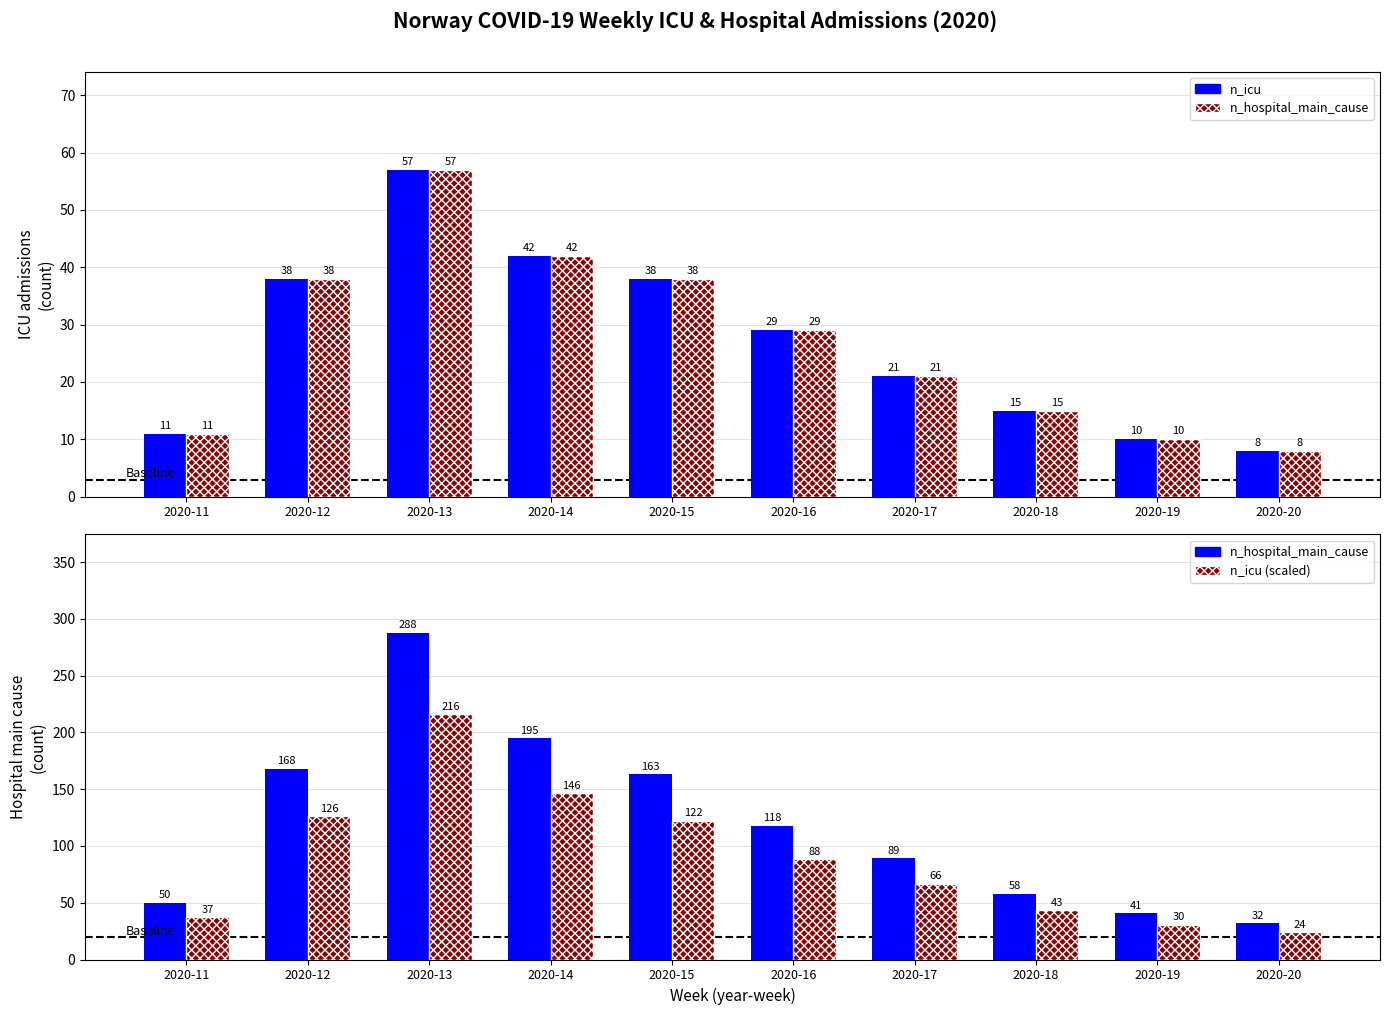

Reading left to right, what are all the values shown in this chart?

n_icu: 11.0	38.0	57.0	42.0	38.0	29.0	21.0	15.0	10.0	8.0
n_hospital_main_cause (scaled): 11.0	38.0	57.0	42.0	38.0	29.0	21.0	15.0	10.0	8.0
n_hospital_main_cause: 50.0	168.0	288.0	195.0	163.0	118.0	89.0	58.0	41.0	32.0
n_icu (scaled): 37.5	126.0	216.0	146.2	122.2	88.5	66.8	43.5	30.8	24.0